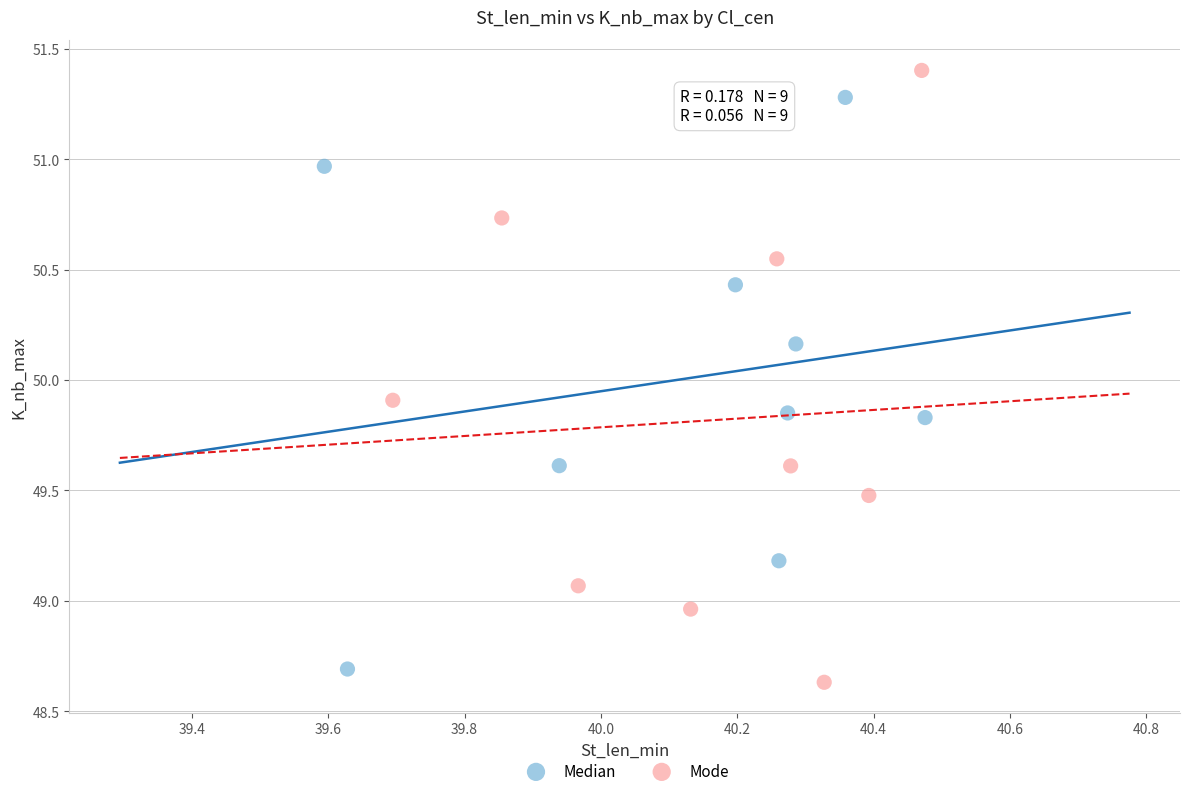

Which series has the widest spread of Y values?

Mode